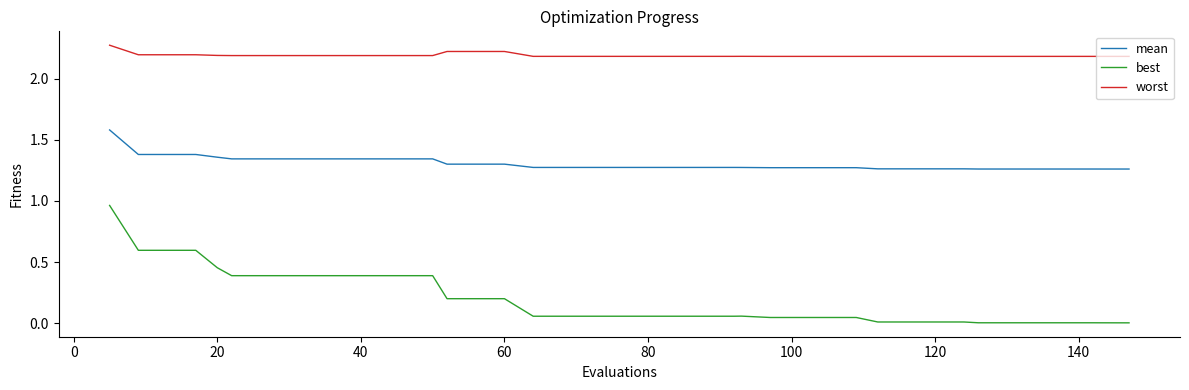

What are all the series names shown in the legend?

mean, best, worst